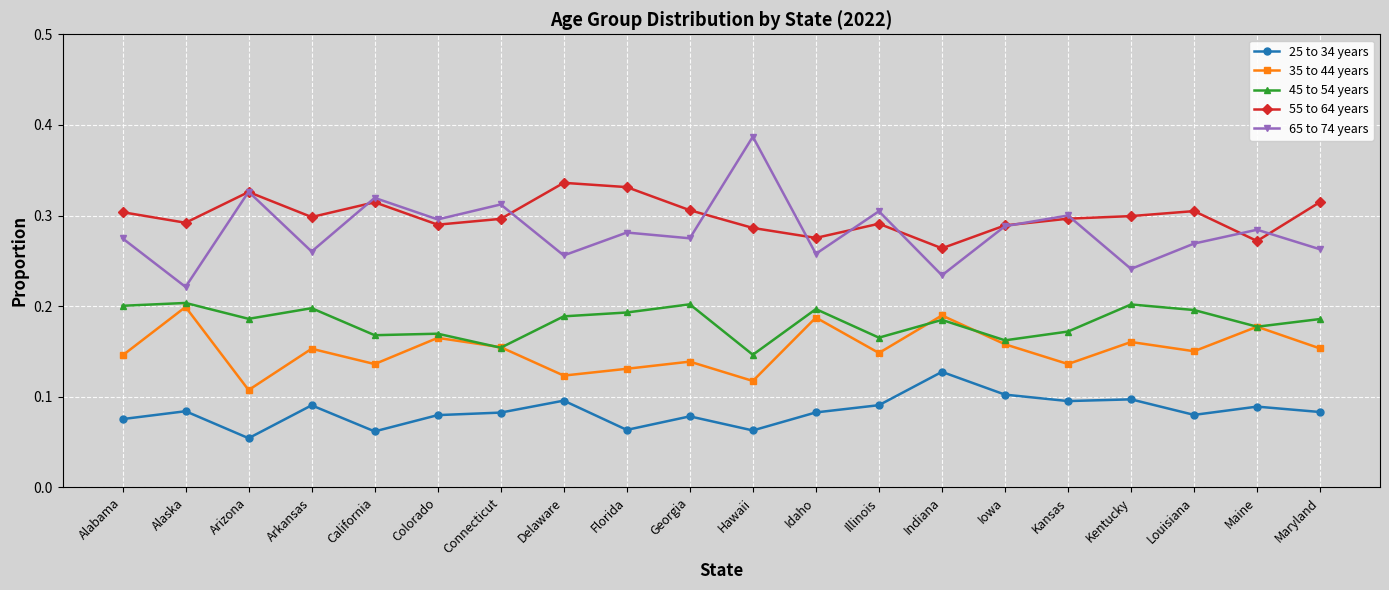

Is the value of 45 to 54 years at Iowa greater than the value of 65 to 74 years at Alabama?

No